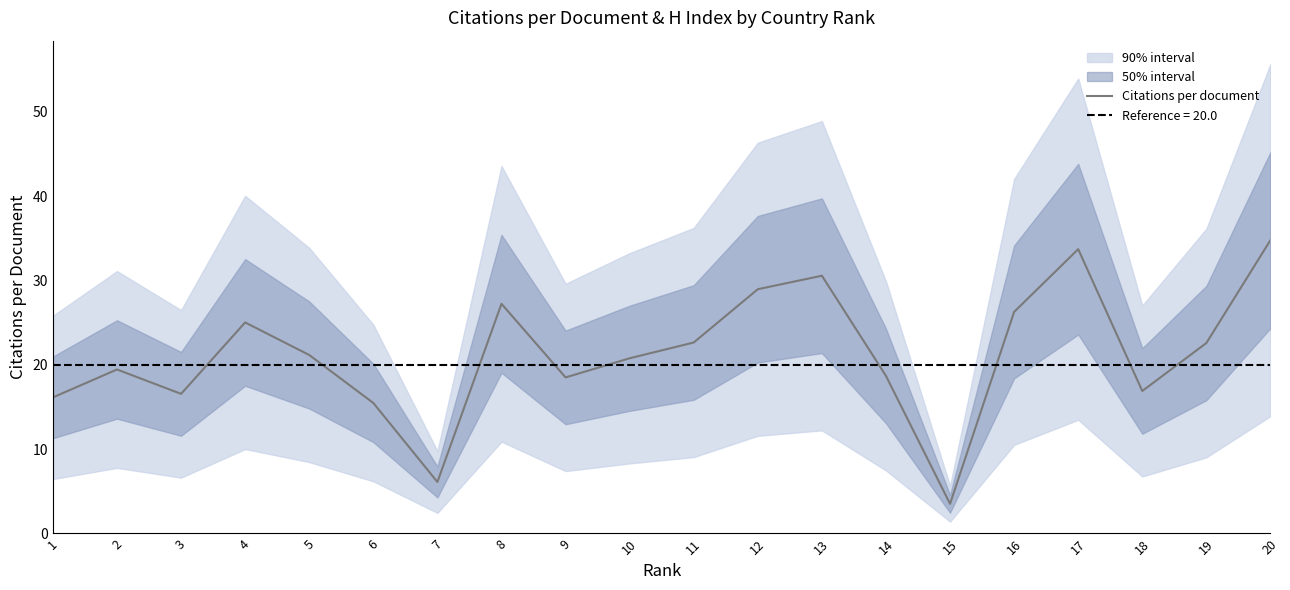

Where is the first local minimum?

3